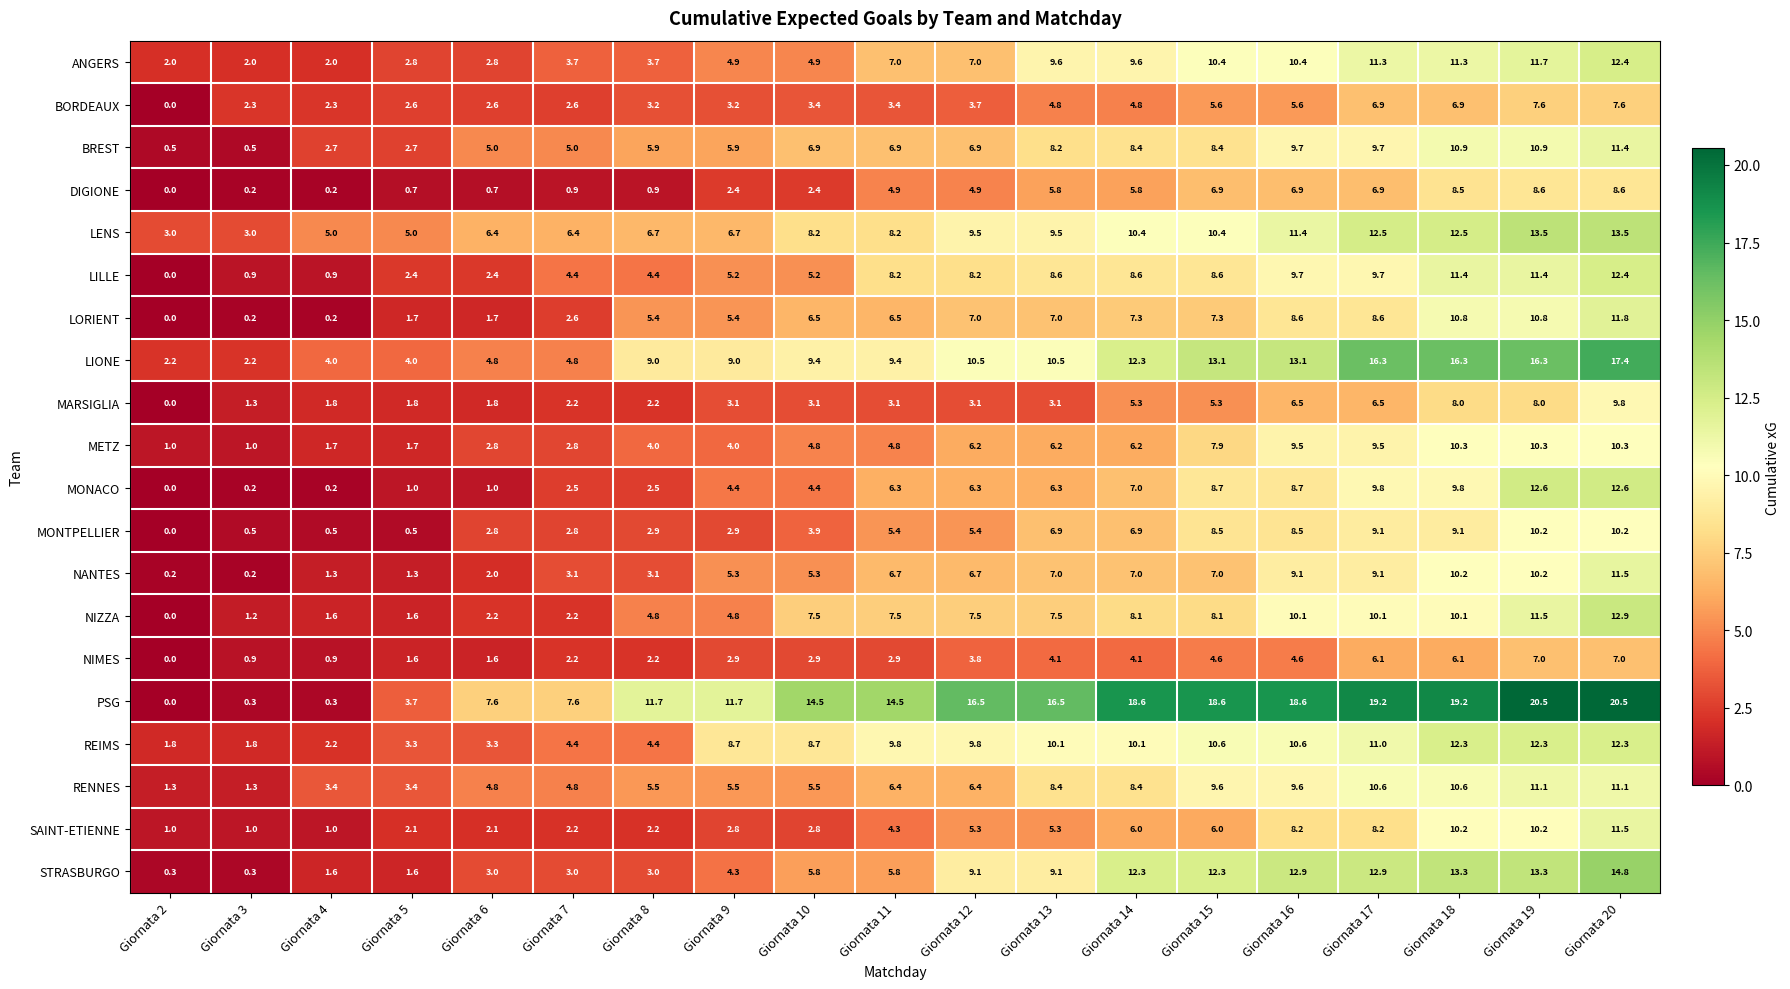

What is the spread (max minus min) of values at Giornata 15?

14.0